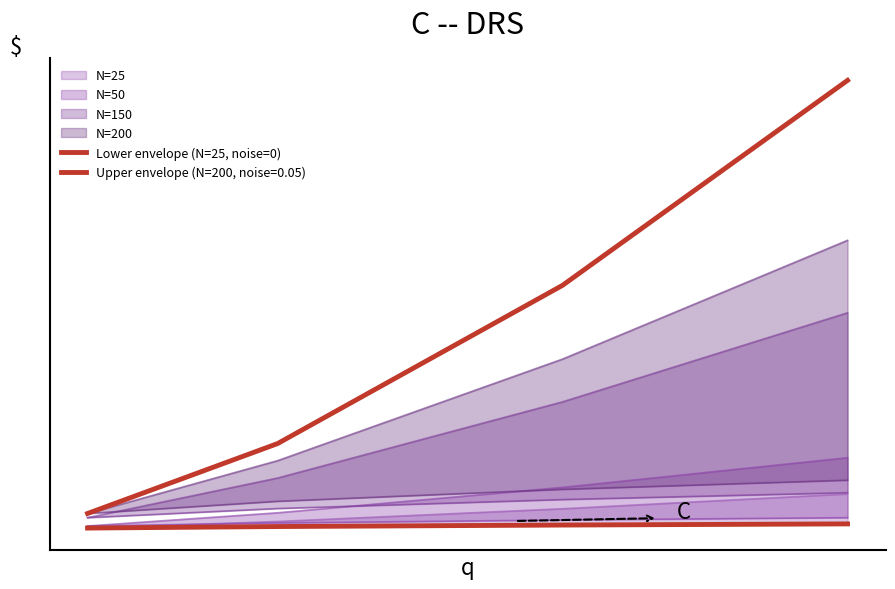

True or false: the data has more than 1 interior local peaks.

False